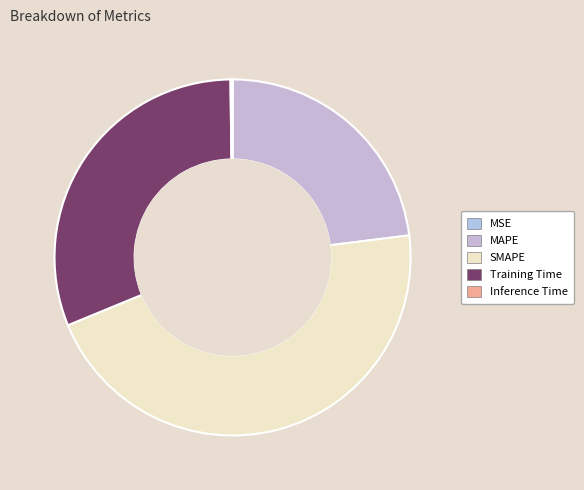

Rank the categories by value from lowest to highest.

MSE, Inference Time, MAPE, Training Time, SMAPE